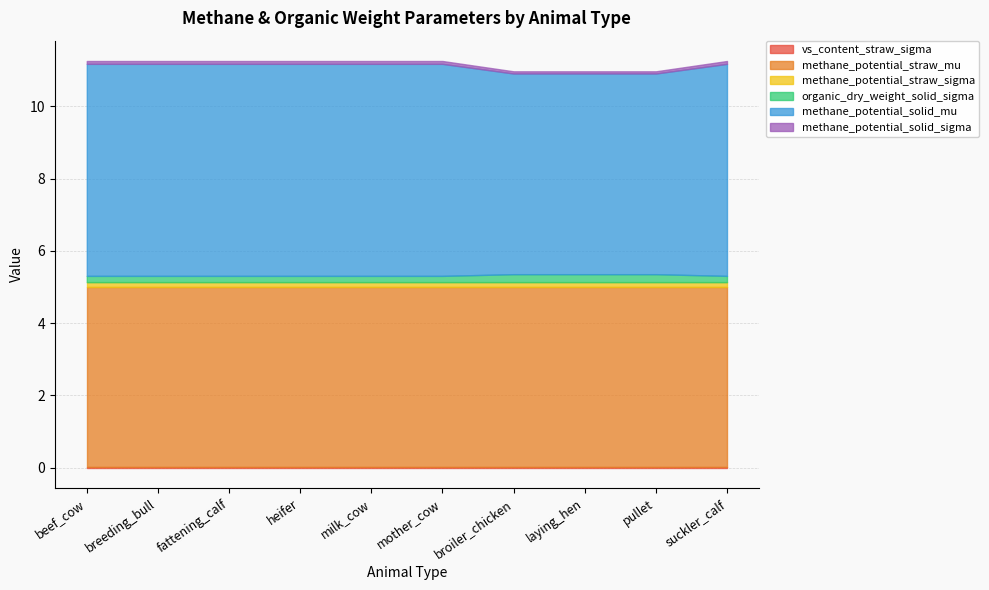

What is the spread (max minus min) of values at pullet?

5.5